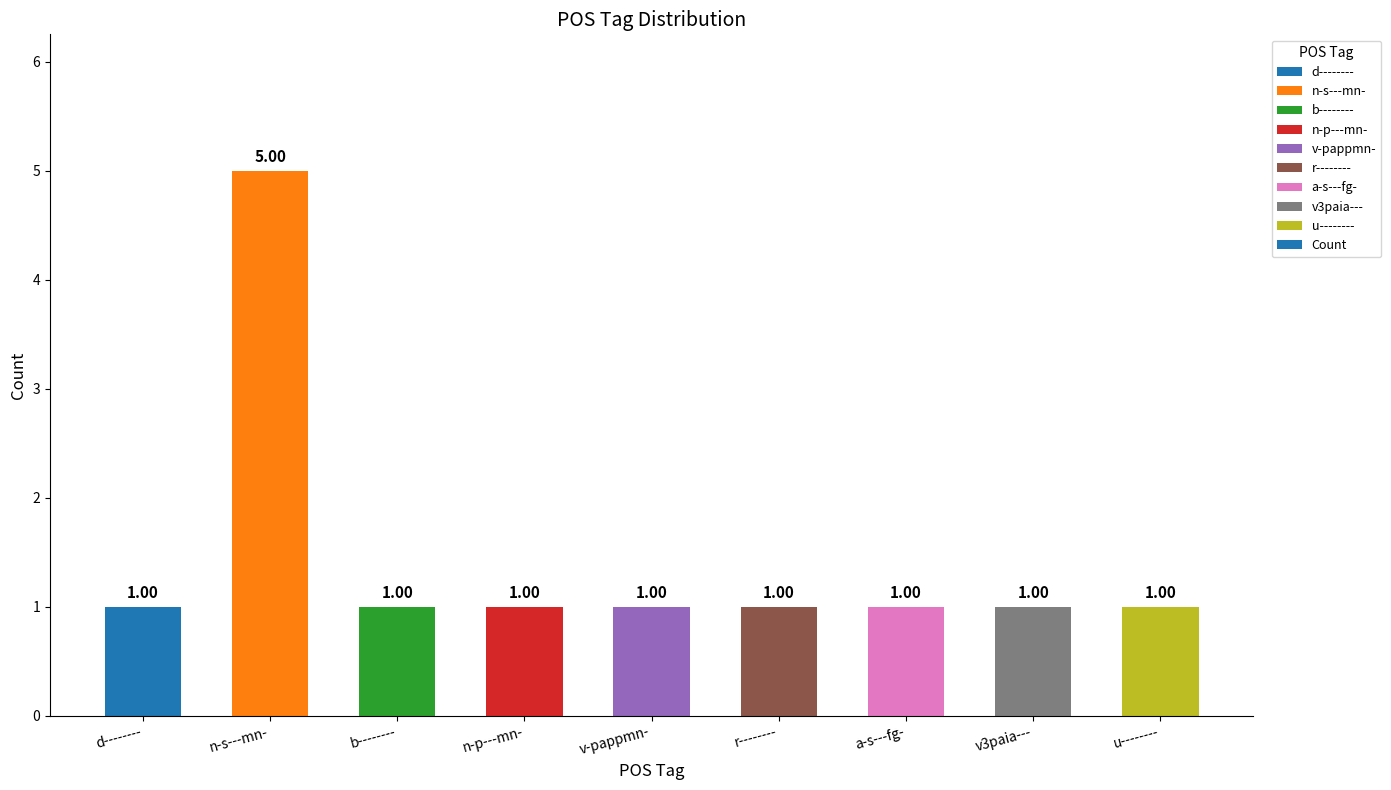

Reading left to right, what are all the values shown in this chart?

d--------=1	n-s---mn-=5	b--------=1	n-p---mn-=1	v-pappmn-=1	r--------=1	a-s---fg-=1	v3paia---=1	u--------=1